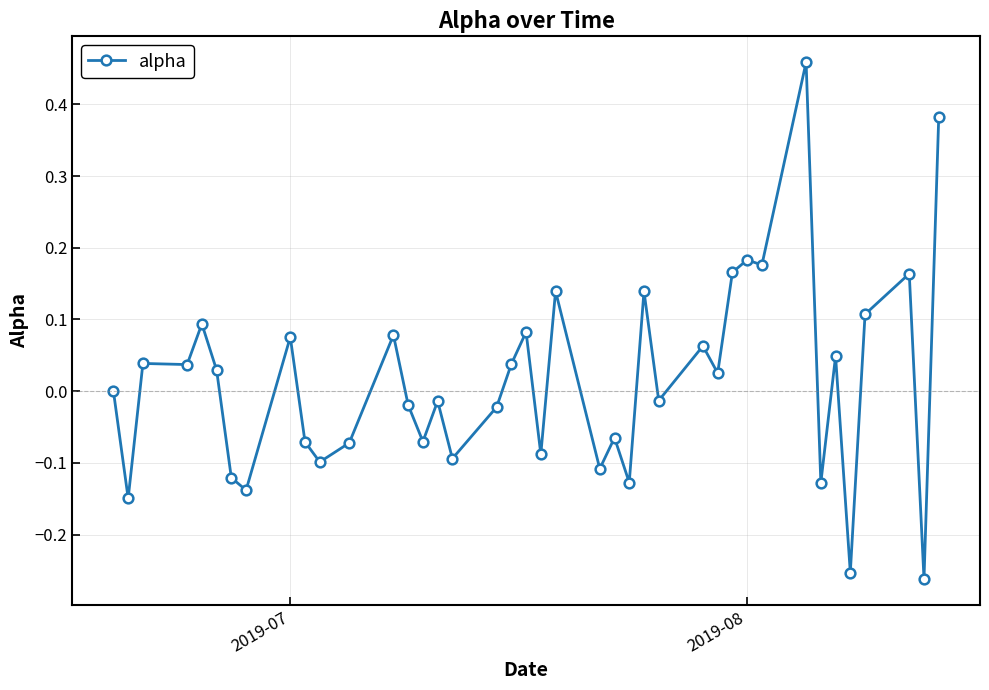

True or false: the data has more than 2 interior local peaks.

True